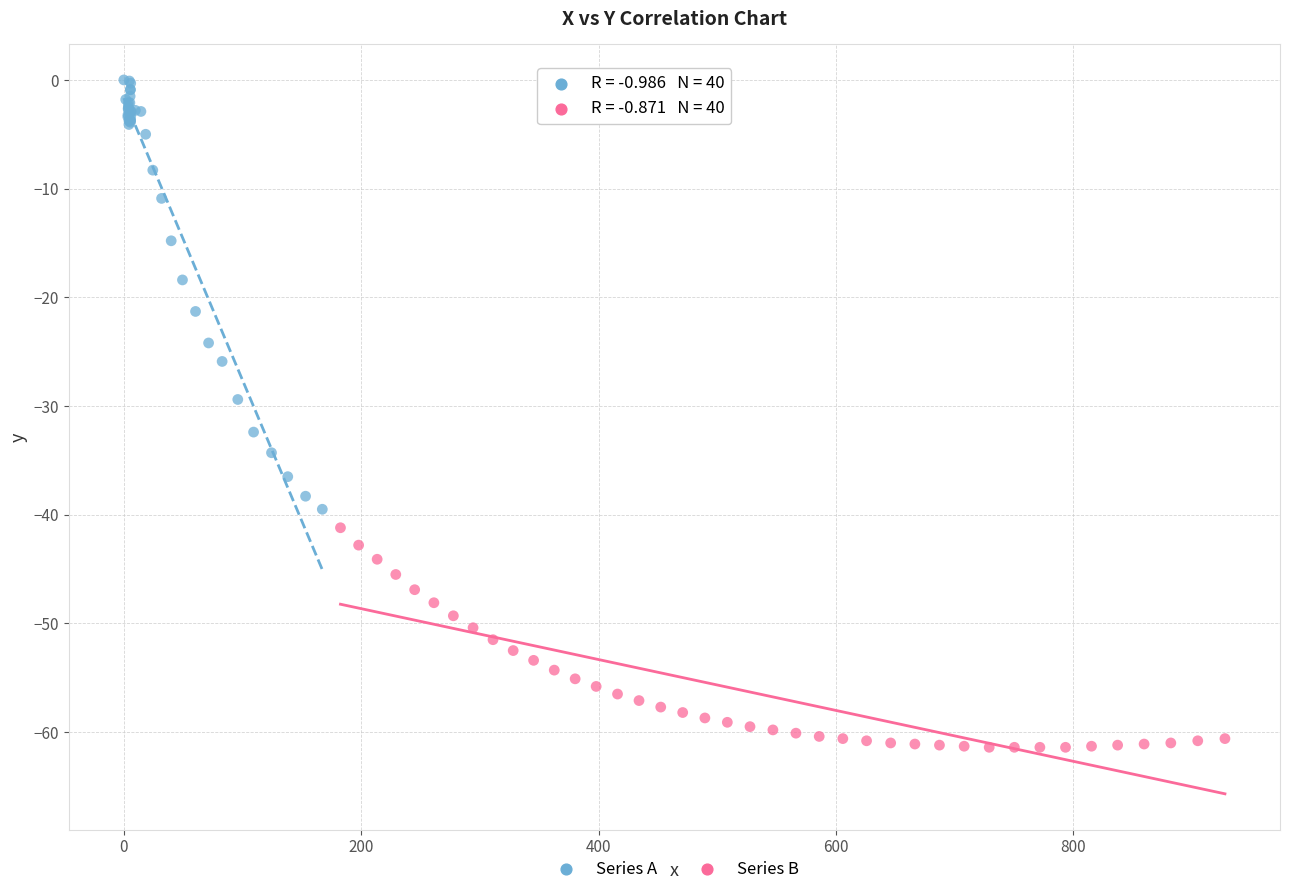

Which series contains the lowest Y value?

Series B